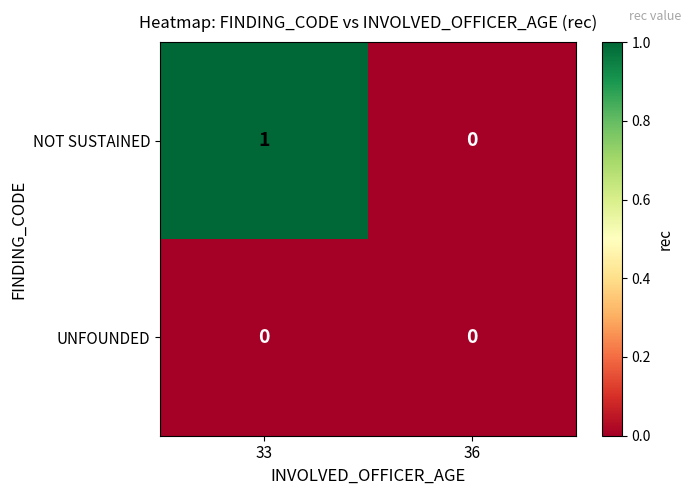

Rank the series by their maximum value, from lowest to highest.

UNFOUNDED, NOT SUSTAINED